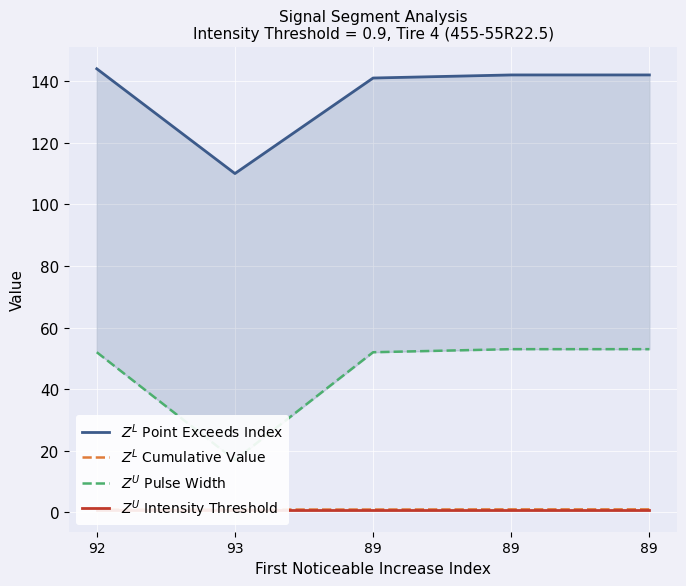

List the series in order of their peak value, lowest first.

$Z^U$ Intensity Threshold, $Z^L$ Cumulative Value, $Z^U$ Pulse Width, $Z^L$ Point Exceeds Index